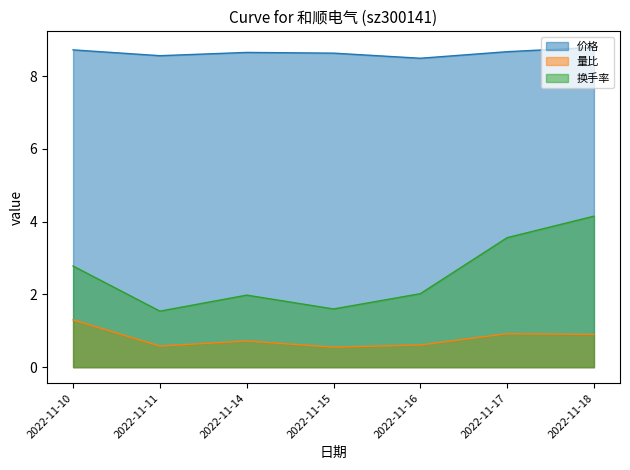

How many interior local valleys does the 价格 series have?

2